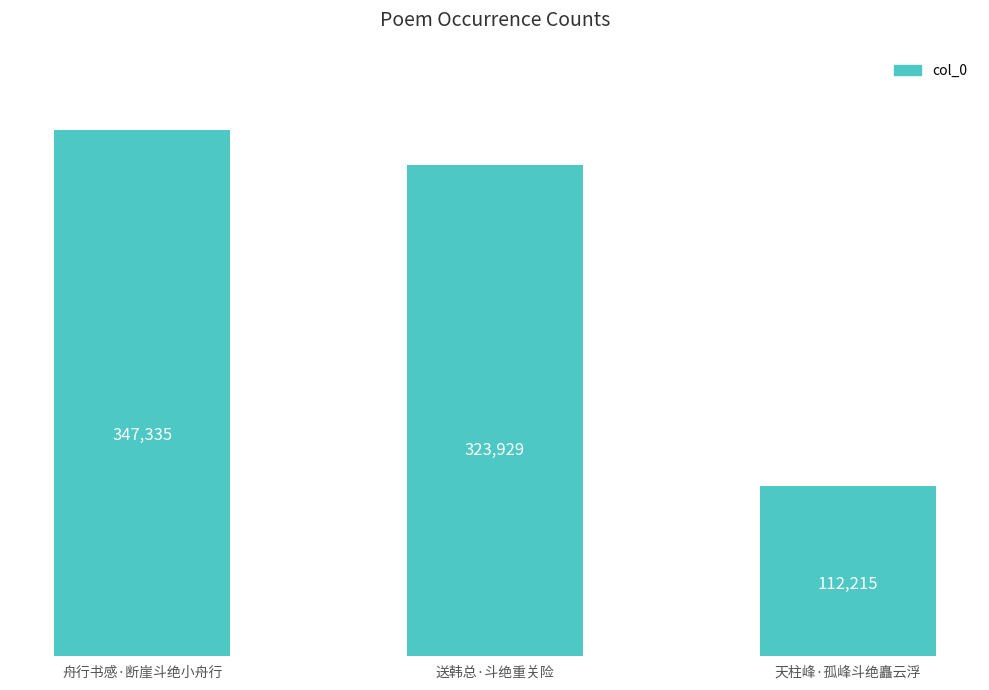

Reading left to right, list all the values displayed in this chart.

347335	323929	112215